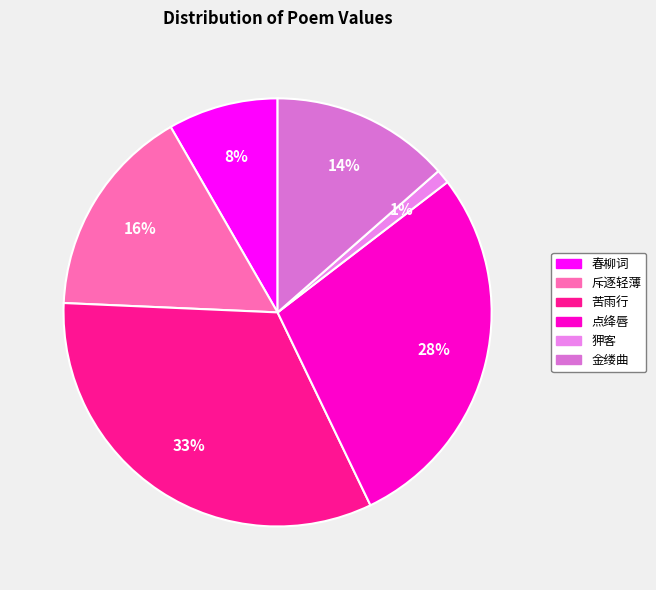

How many slices are in this pie chart?

6